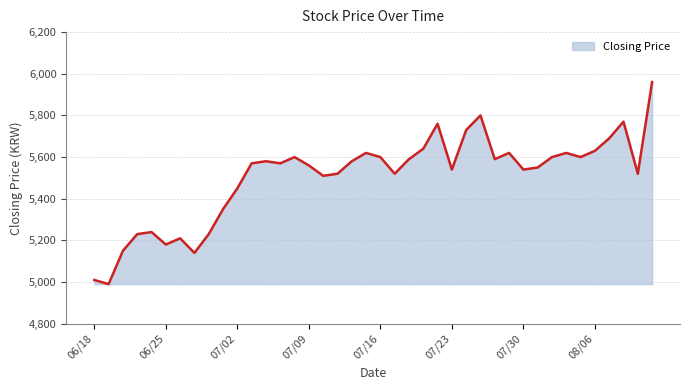

What is the difference between the second highest and second lowest values?

790